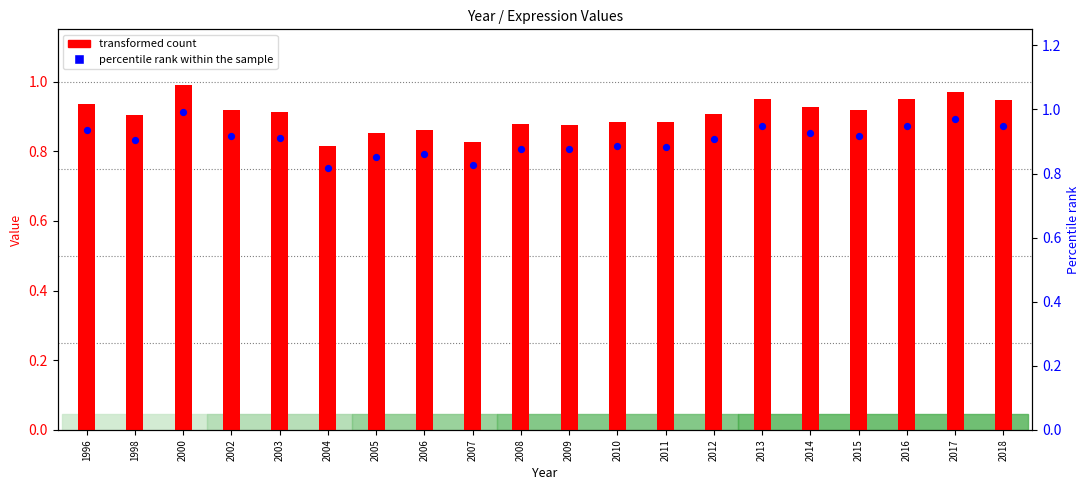

At how many categories does at least one series exceed 0?

20